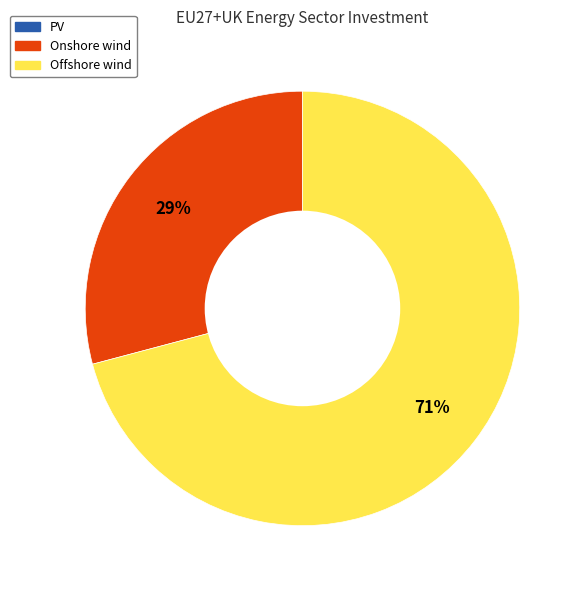

To the nearest percent, what is the difference between the largest and smallest slice percentages?

42%